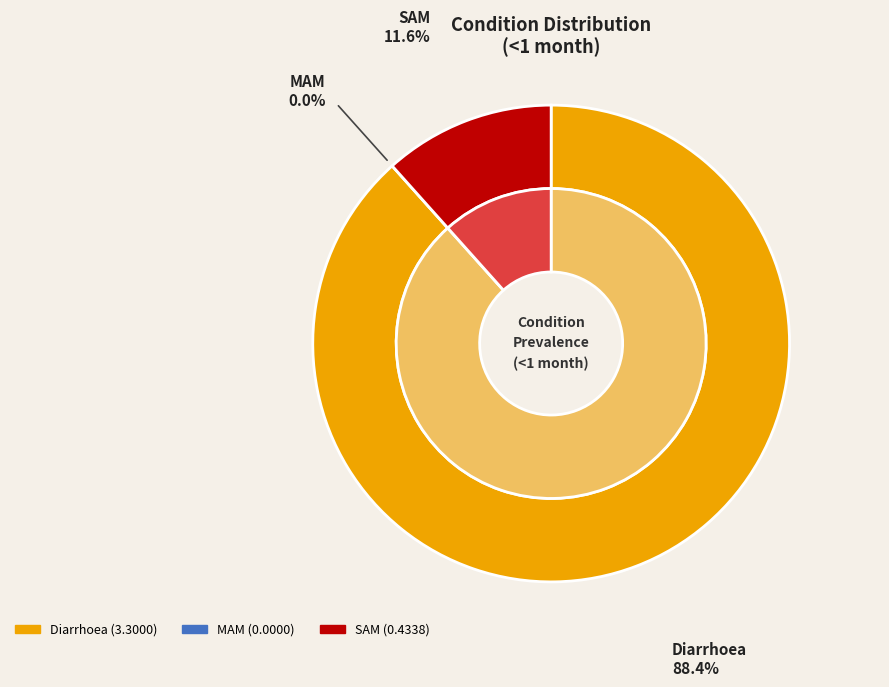

Which category accounts for the majority?

Diarrhoea